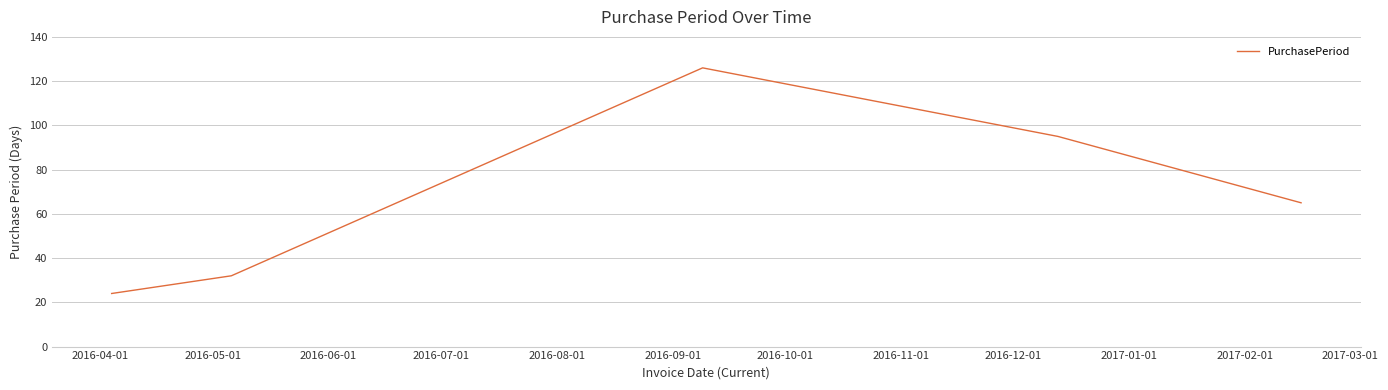

What is the difference between the maximum and minimum values?

102